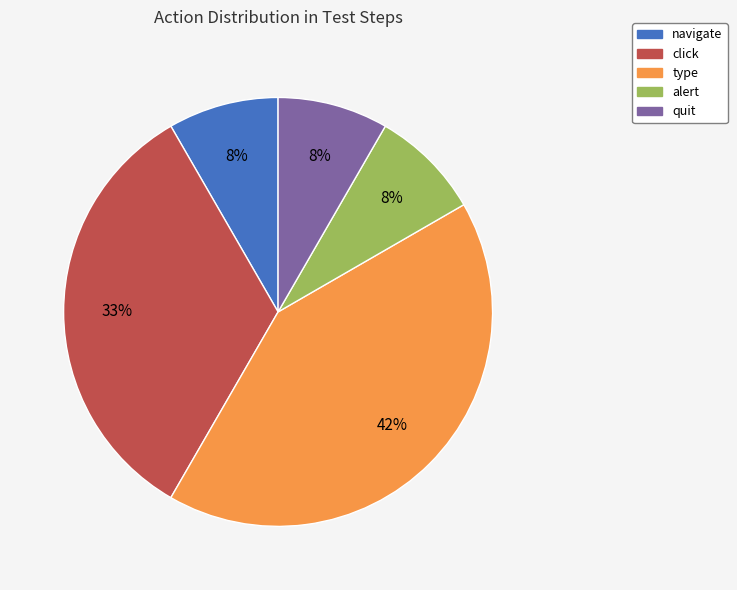

To the nearest percent, what is the average slice percentage?

20%